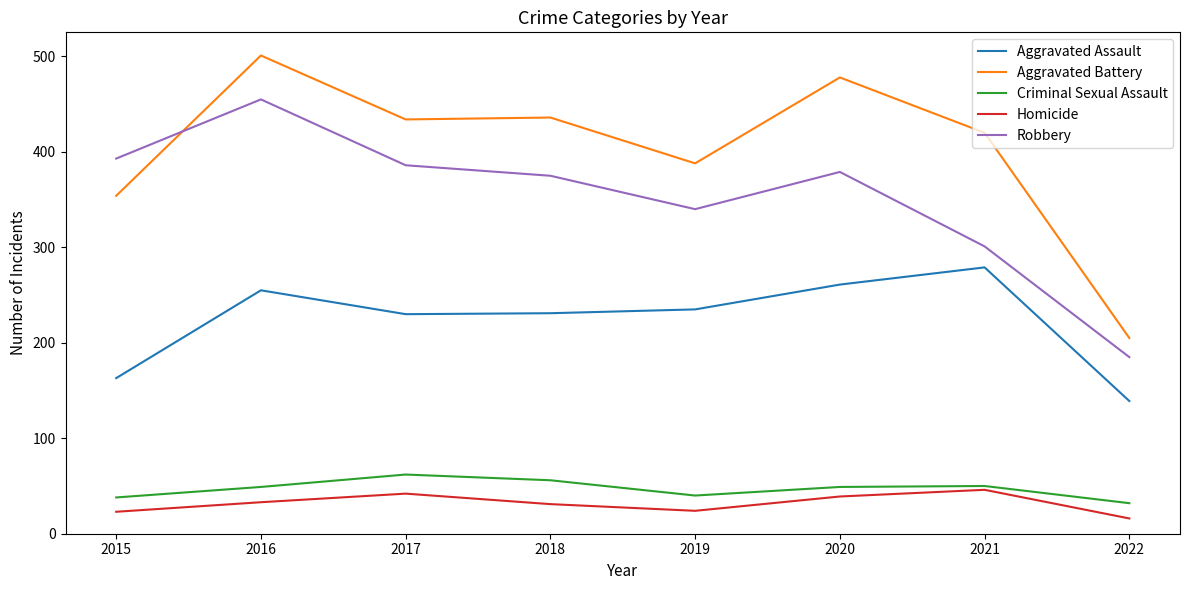

True or false: Robbery and Criminal Sexual Assault intersect in this chart.

False